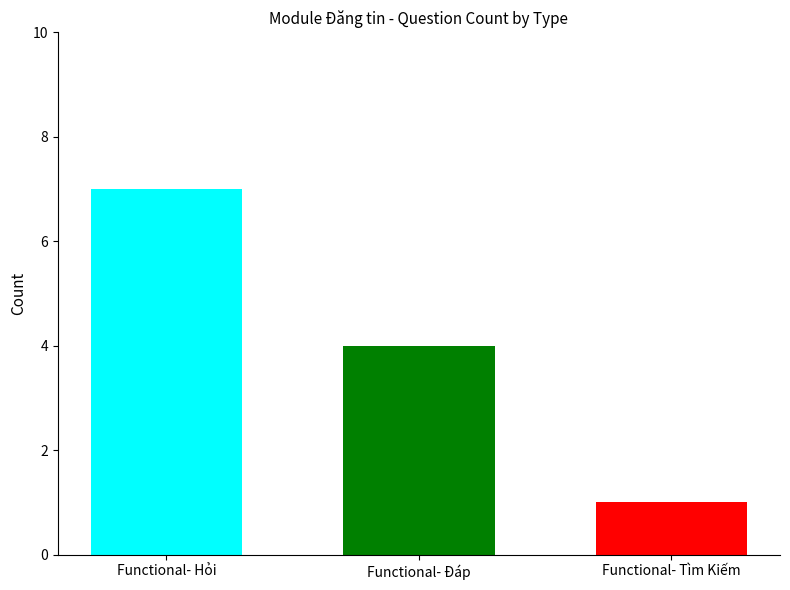

What is the spread (max minus min) of values at Functional- Đáp?

6